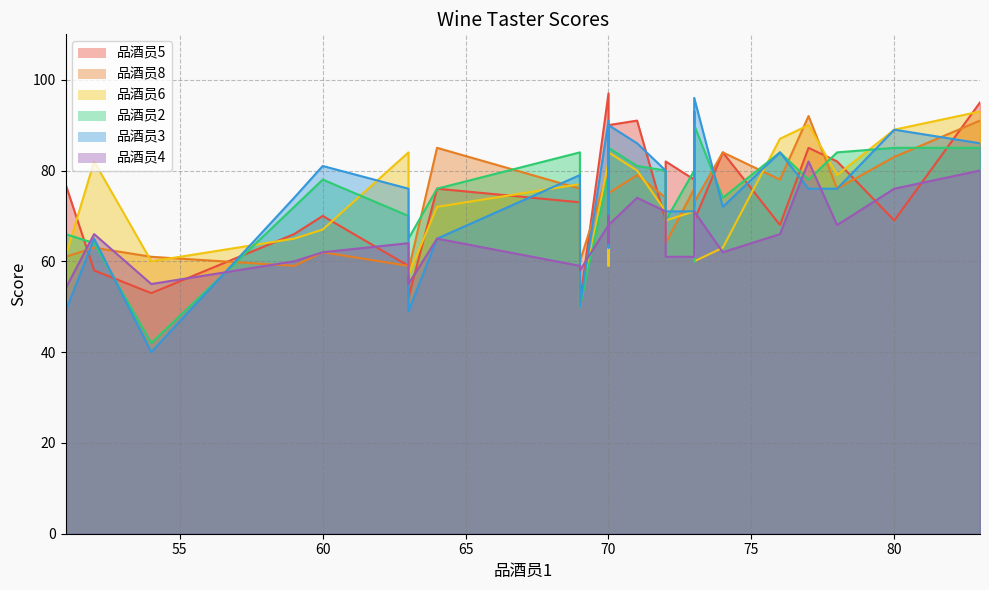

Which series has the largest total across all categories?

品酒员2